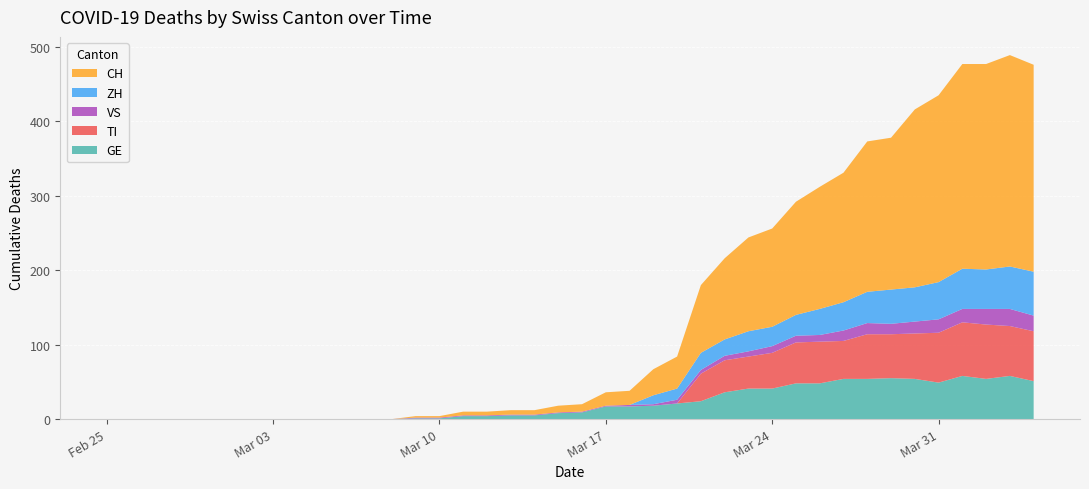

Reading left to right, transcribe all the data shown in this chart.

GE: 2020-02-25=0	2020-02-26=0	2020-02-27=0	2020-02-28=0	2020-02-29=0	2020-03-01=0	2020-03-02=0	2020-03-03=0	2020-03-04=0	2020-03-05=0	2020-03-06=0	2020-03-07=0	2020-03-08=0	2020-03-09=1	2020-03-10=1	2020-03-11=4	2020-03-12=4	2020-03-13=5	2020-03-14=5	2020-03-15=8	2020-03-16=9	2020-03-17=17	2020-03-18=17	2020-03-19=18	2020-03-20=21	2020-03-21=24	2020-03-22=36	2020-03-23=41	2020-03-24=41	2020-03-25=48	2020-03-26=48	2020-03-27=54	2020-03-28=54	2020-03-29=55	2020-03-30=54	2020-03-31=49	2020-04-01=58	2020-04-02=54	2020-04-03=58	2020-04-04=51
TI: 2020-02-25=0	2020-02-26=0	2020-02-27=0	2020-02-28=0	2020-02-29=0	2020-03-01=0	2020-03-02=0	2020-03-03=0	2020-03-04=0	2020-03-05=0	2020-03-06=0	2020-03-07=0	2020-03-08=0	2020-03-09=0	2020-03-10=0	2020-03-11=0	2020-03-12=0	2020-03-13=0	2020-03-14=0	2020-03-15=0	2020-03-16=0	2020-03-17=0	2020-03-18=0	2020-03-19=0	2020-03-20=0	2020-03-21=37	2020-03-22=43	2020-03-23=43	2020-03-24=48	2020-03-25=55	2020-03-26=56	2020-03-27=51	2020-03-28=60	2020-03-29=59	2020-03-30=61	2020-03-31=67	2020-04-01=72	2020-04-02=73	2020-04-03=67	2020-04-04=67
VS: 2020-02-25=0	2020-02-26=0	2020-02-27=0	2020-02-28=0	2020-02-29=0	2020-03-01=0	2020-03-02=0	2020-03-03=0	2020-03-04=0	2020-03-05=0	2020-03-06=0	2020-03-07=0	2020-03-08=0	2020-03-09=1	2020-03-10=1	2020-03-11=1	2020-03-12=1	2020-03-13=1	2020-03-14=1	2020-03-15=1	2020-03-16=1	2020-03-17=1	2020-03-18=2	2020-03-19=2	2020-03-20=5	2020-03-21=5	2020-03-22=6	2020-03-23=7	2020-03-24=9	2020-03-25=9	2020-03-26=9	2020-03-27=14	2020-03-28=15	2020-03-29=14	2020-03-30=16	2020-03-31=18	2020-04-01=18	2020-04-02=21	2020-04-03=23	2020-04-04=21
ZH: 2020-02-25=0	2020-02-26=0	2020-02-27=0	2020-02-28=0	2020-02-29=0	2020-03-01=0	2020-03-02=0	2020-03-03=0	2020-03-04=0	2020-03-05=0	2020-03-06=0	2020-03-07=0	2020-03-08=0	2020-03-09=0	2020-03-10=0	2020-03-11=0	2020-03-12=0	2020-03-13=0	2020-03-14=0	2020-03-15=0	2020-03-16=0	2020-03-17=0	2020-03-18=0	2020-03-19=12	2020-03-20=15	2020-03-21=23	2020-03-22=22	2020-03-23=27	2020-03-24=26	2020-03-25=28	2020-03-26=35	2020-03-27=38	2020-03-28=42	2020-03-29=46	2020-03-30=46	2020-03-31=50	2020-04-01=54	2020-04-02=53	2020-04-03=57	2020-04-04=59
CH: 2020-02-25=0	2020-02-26=0	2020-02-27=0	2020-02-28=0	2020-02-29=0	2020-03-01=0	2020-03-02=0	2020-03-03=0	2020-03-04=0	2020-03-05=0	2020-03-06=0	2020-03-07=0	2020-03-08=0	2020-03-09=2	2020-03-10=2	2020-03-11=5	2020-03-12=5	2020-03-13=6	2020-03-14=6	2020-03-15=9	2020-03-16=10	2020-03-17=18	2020-03-18=19	2020-03-19=35	2020-03-20=43	2020-03-21=91	2020-03-22=109	2020-03-23=126	2020-03-24=132	2020-03-25=152	2020-03-26=164	2020-03-27=174	2020-03-28=202	2020-03-29=204	2020-03-30=239	2020-03-31=251	2020-04-01=275	2020-04-02=276	2020-04-03=284	2020-04-04=278